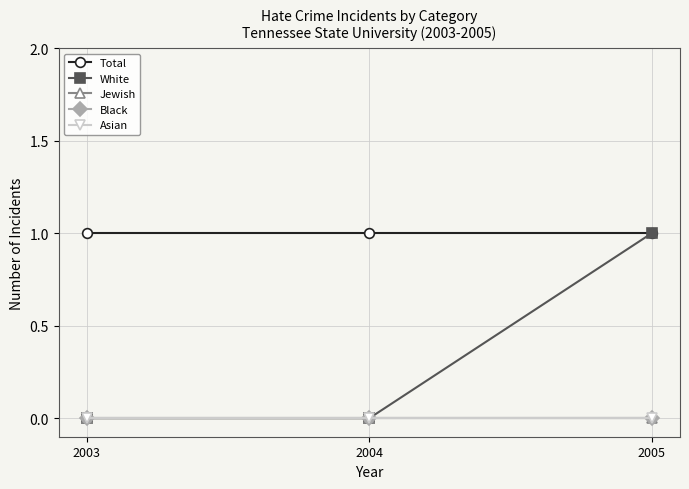

Is this an area chart (filled region under the line)?

No